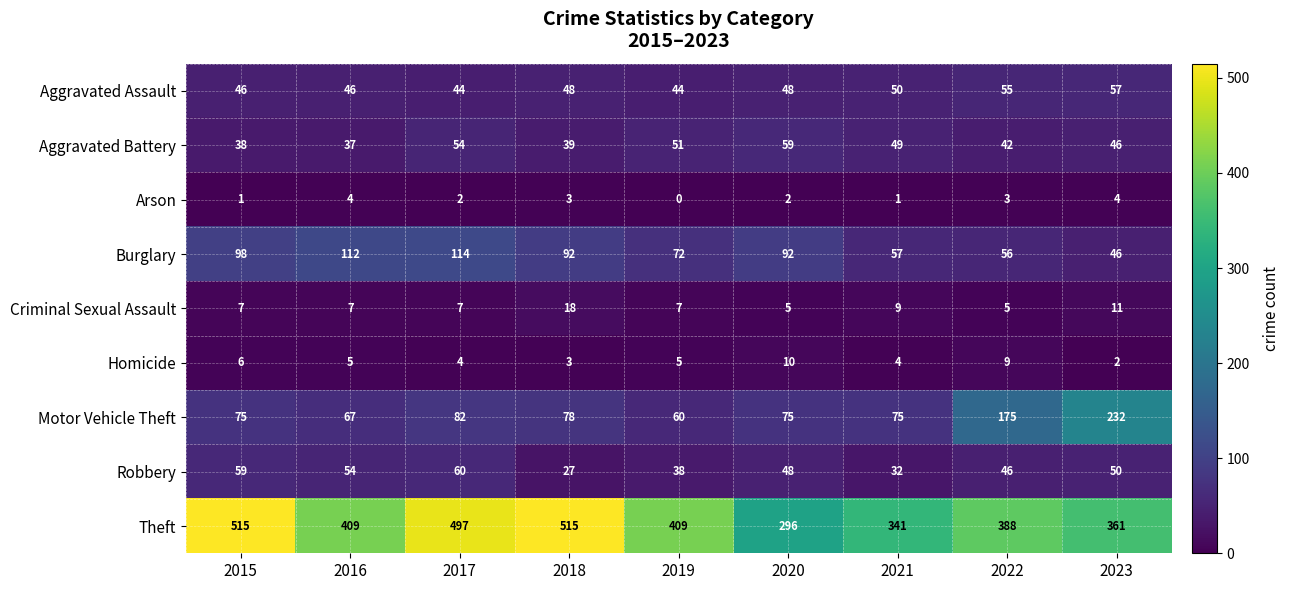

Which series has the widest spread of values?

Theft